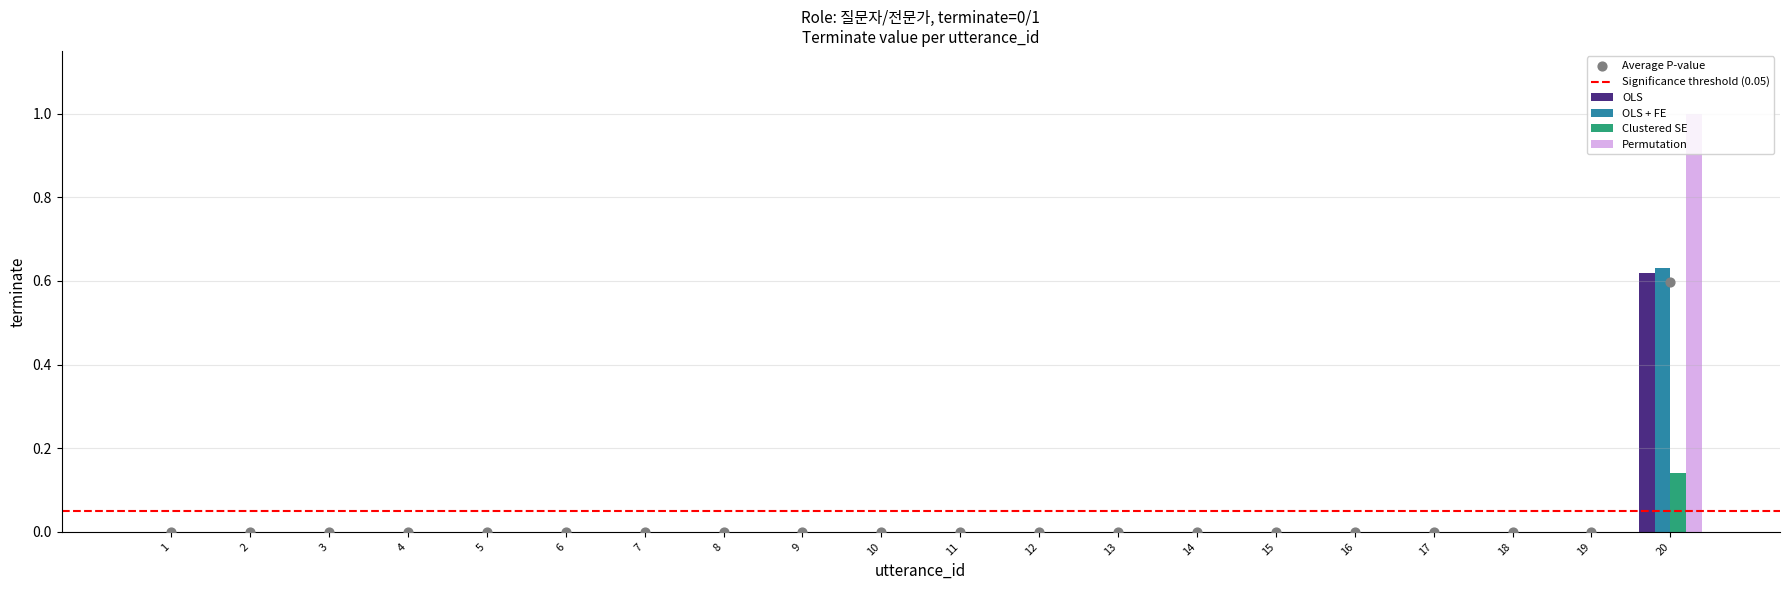

What are all the series names shown in the legend?

OLS, OLS + FE, Clustered SE, Permutation